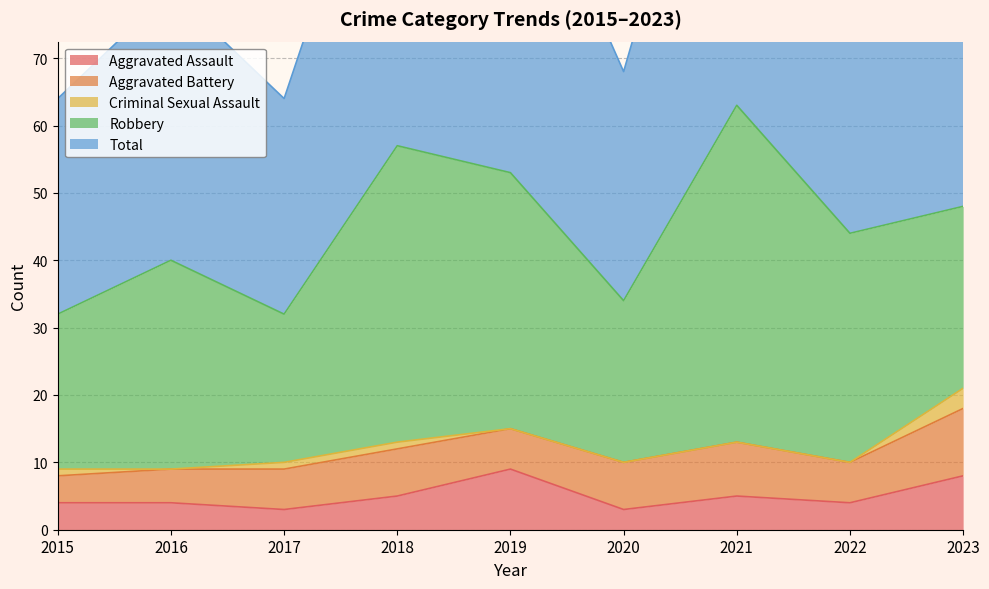

At which label does Aggravated Assault reach its minimum?

2017